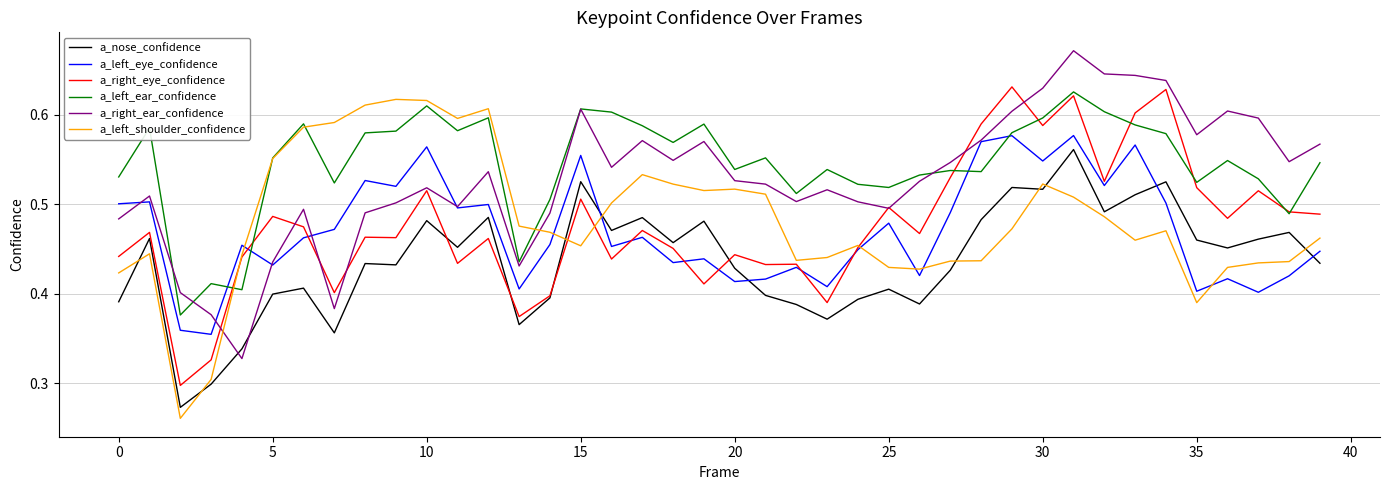

True or false: a_left_shoulder_confidence and a_left_eye_confidence cross at least once.

True